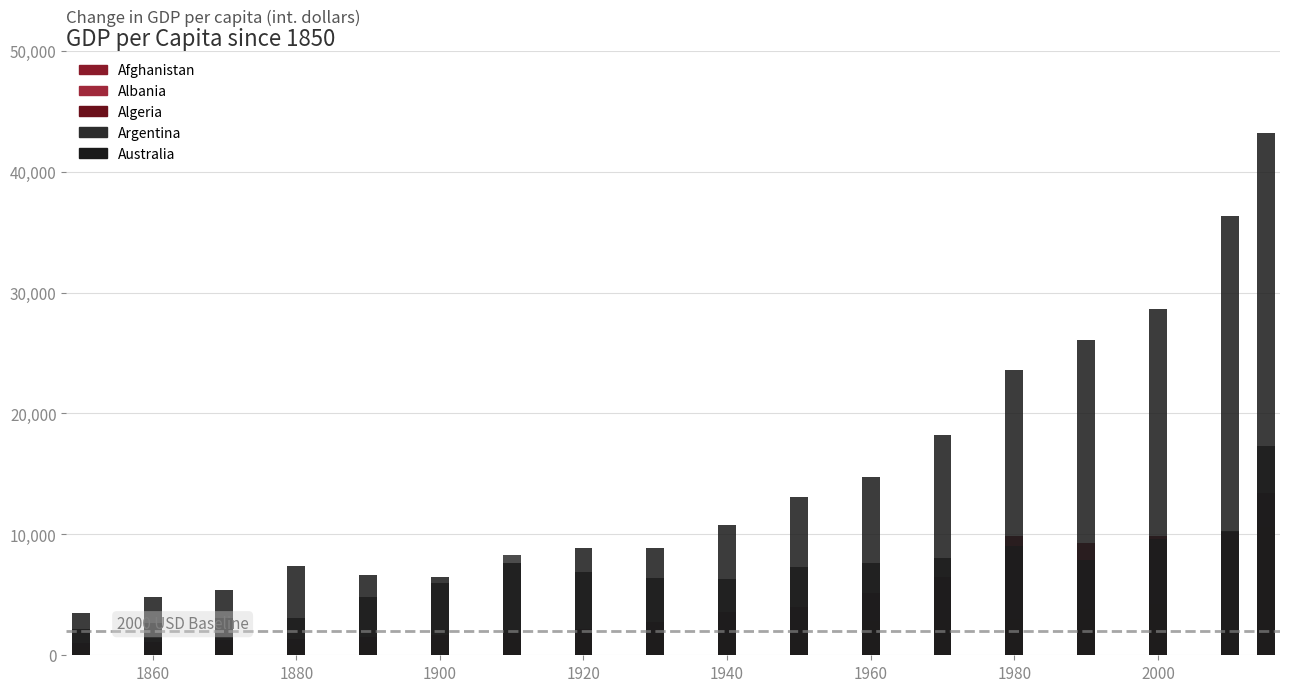

What is the spread (max minus min) of values at 1960?

7433